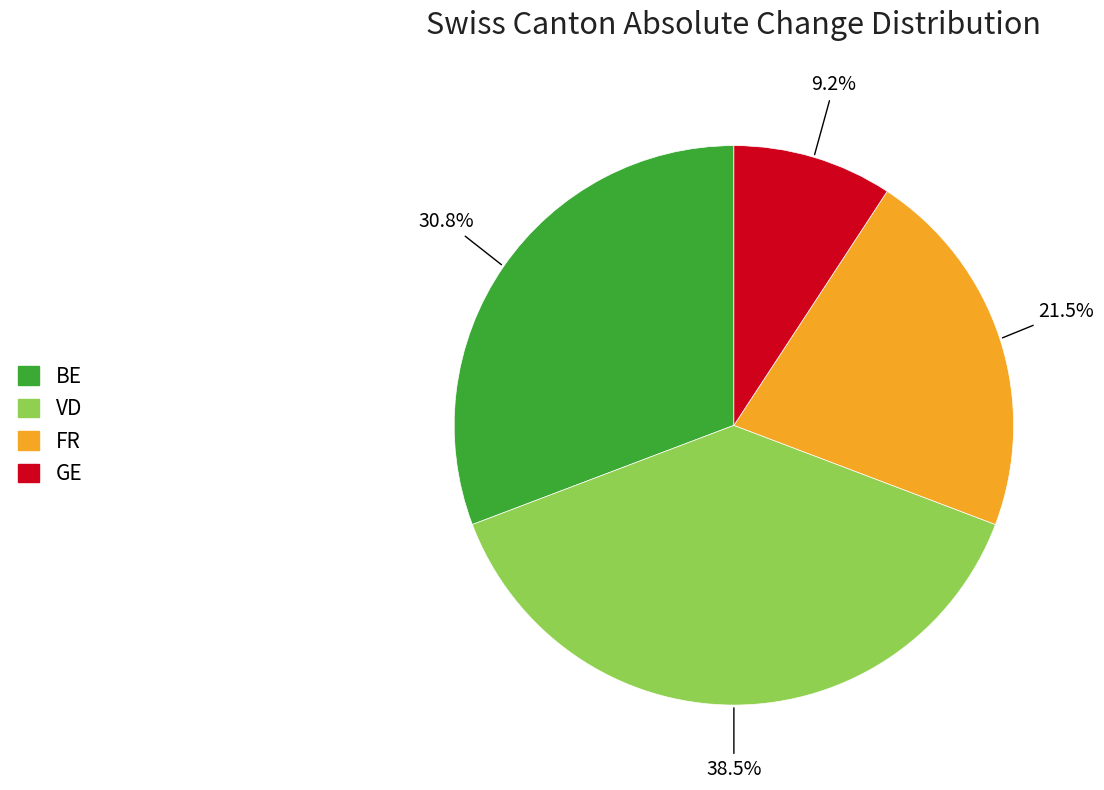

Is FR the majority of the pie?

No